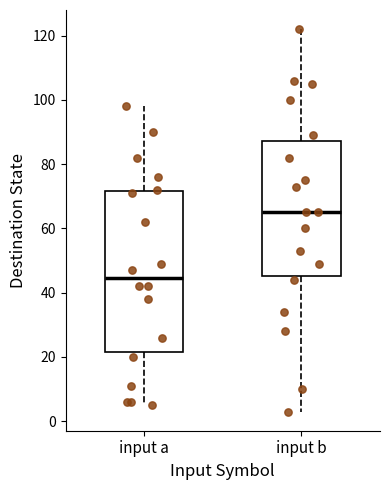

Which box has the lowest median line?

input a